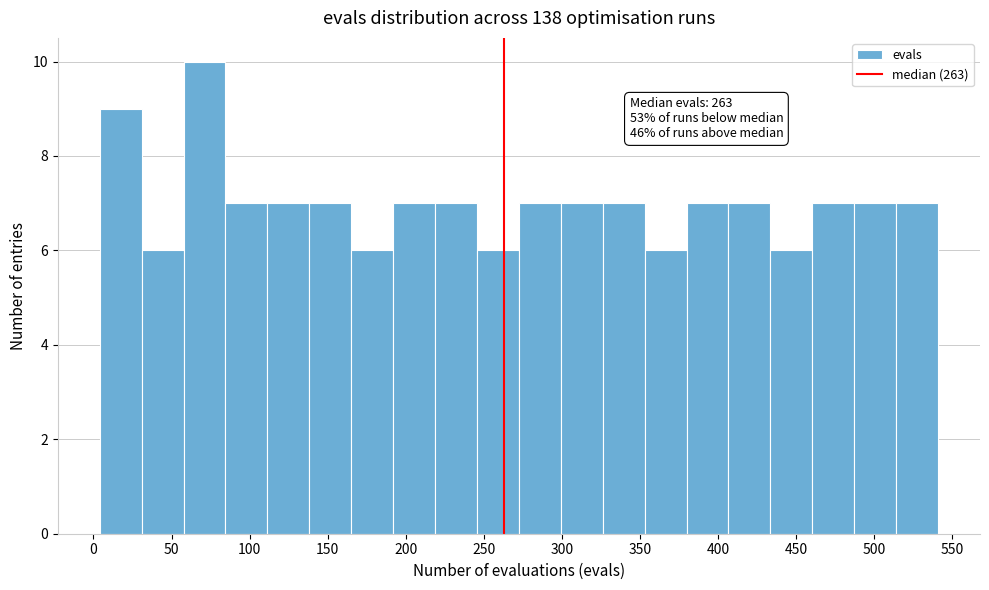

Over which range of the x-axis is the bar tallest?

60 to 85